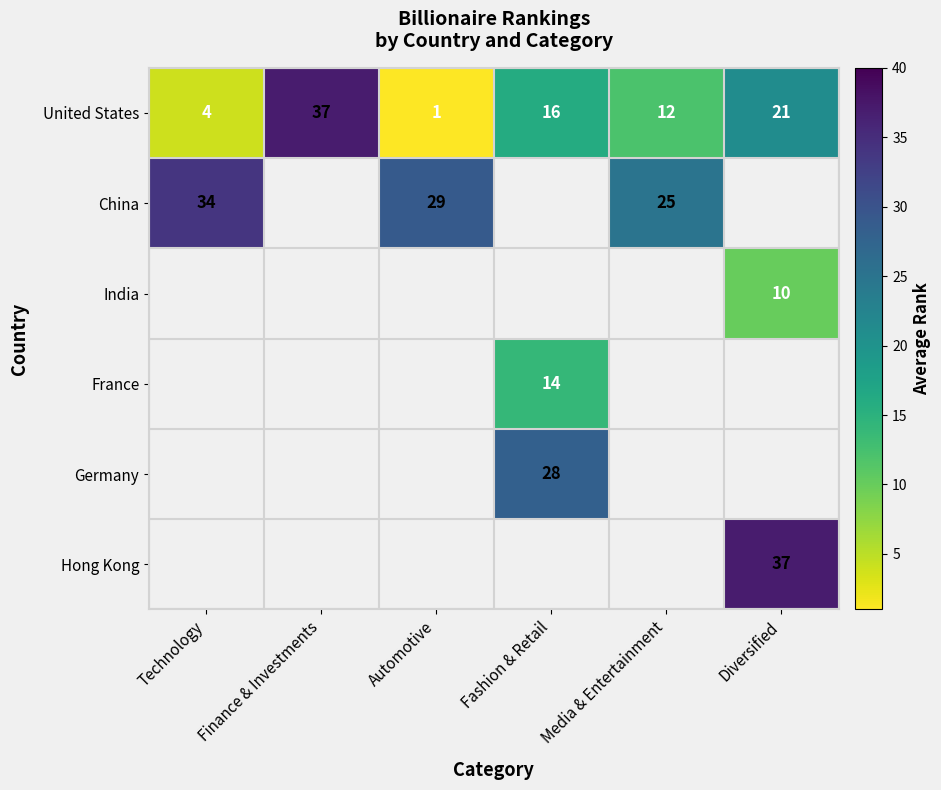

Which category has the highest value in the United States series?

Finance & Investments